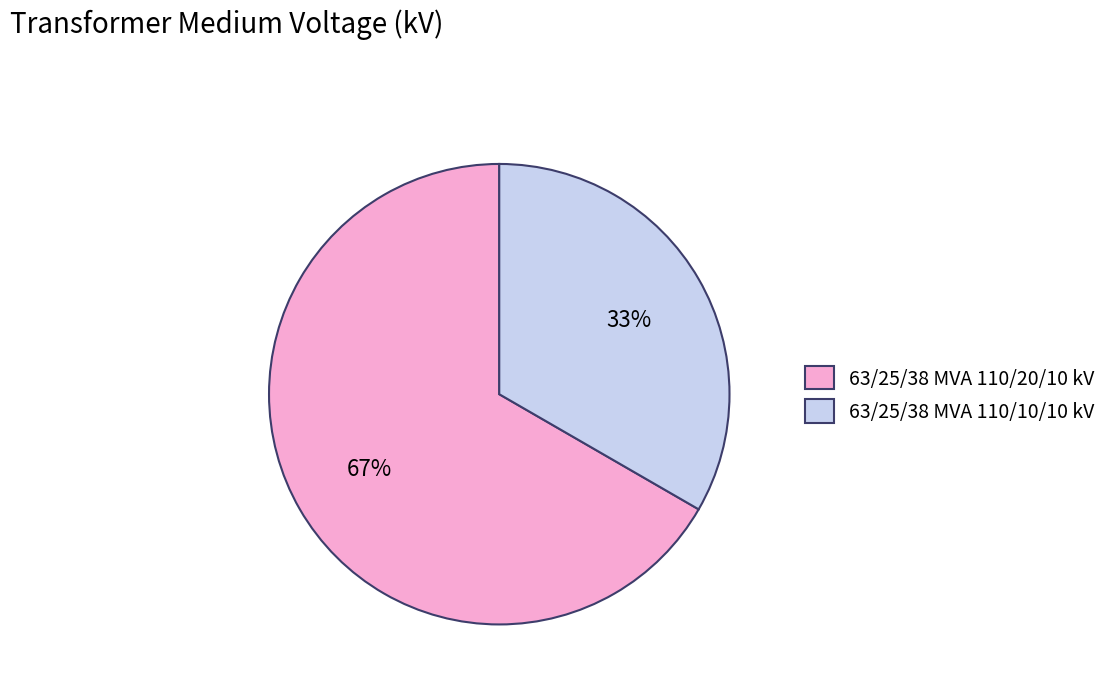

The 63/25/38 MVA 110/20/10 kV slice represents 61% of the pie. True or false?

False